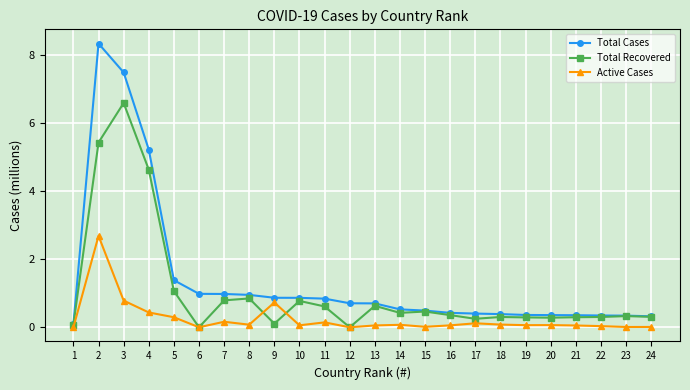

Does the chart have visible grid lines?

Yes